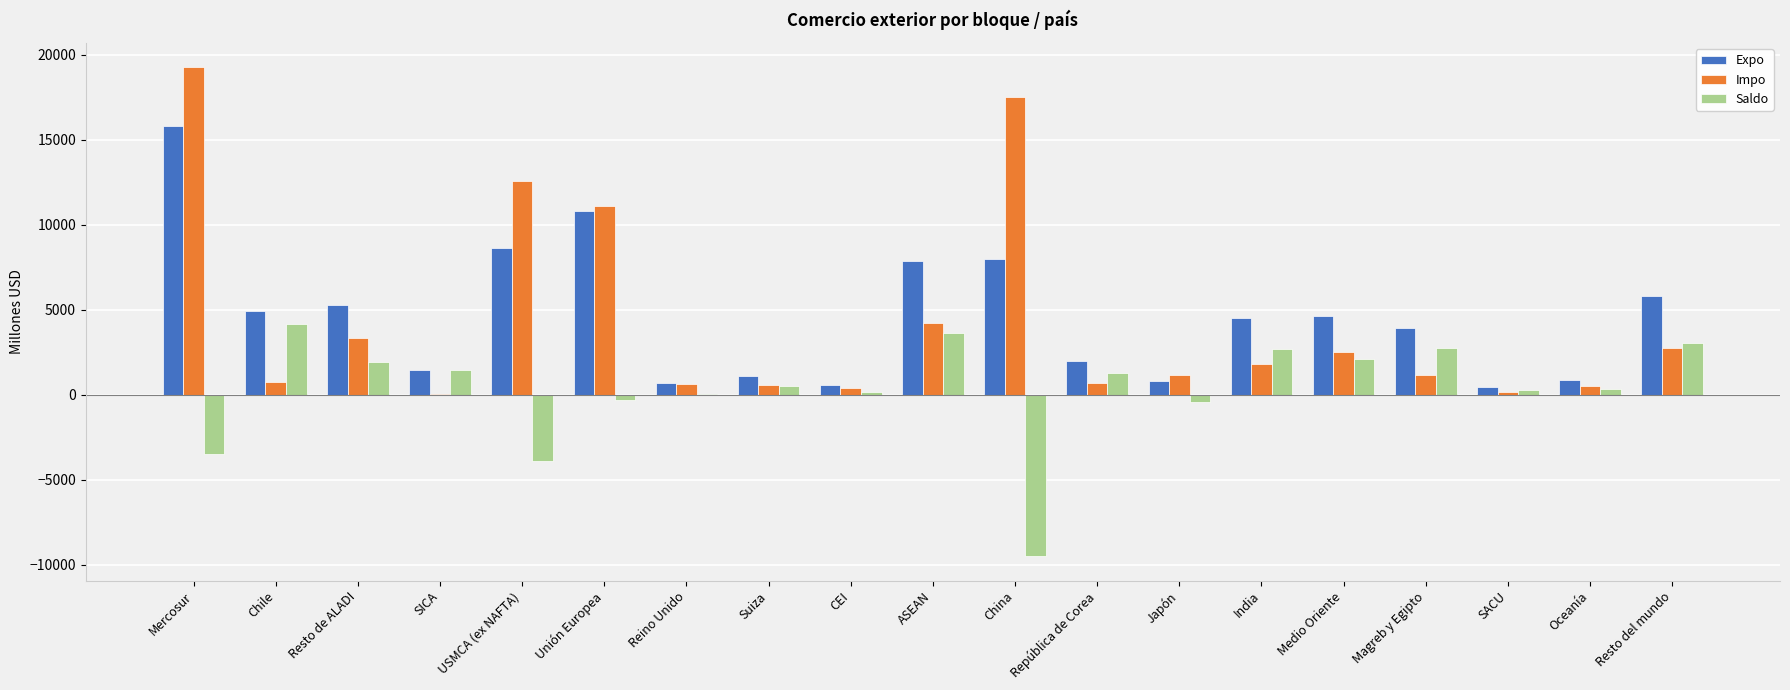

Read the Impo value at Chile.

778